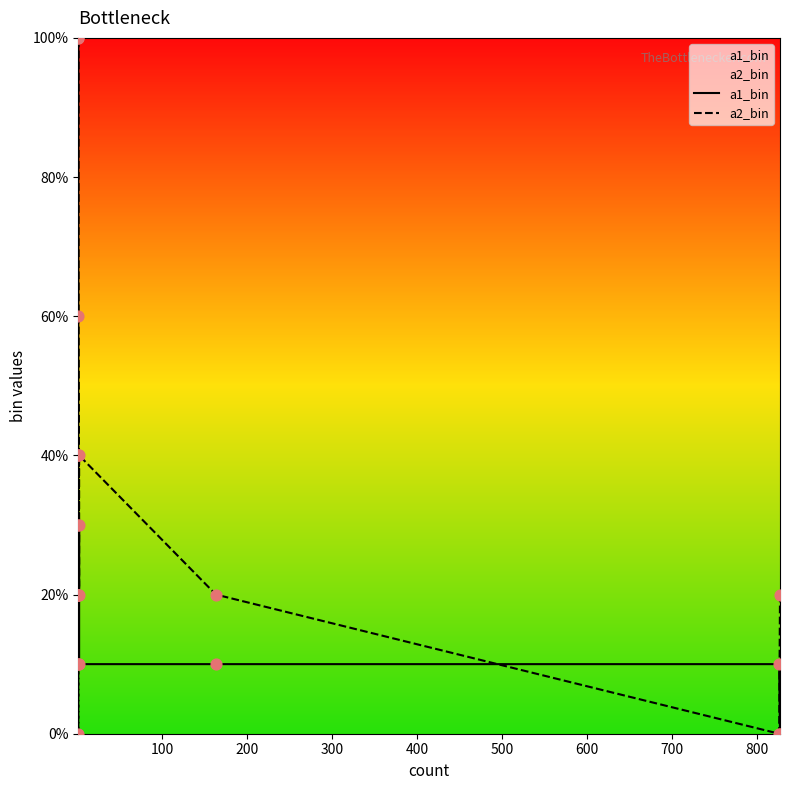

What are all the series names shown in the legend?

a1_bin, a2_bin